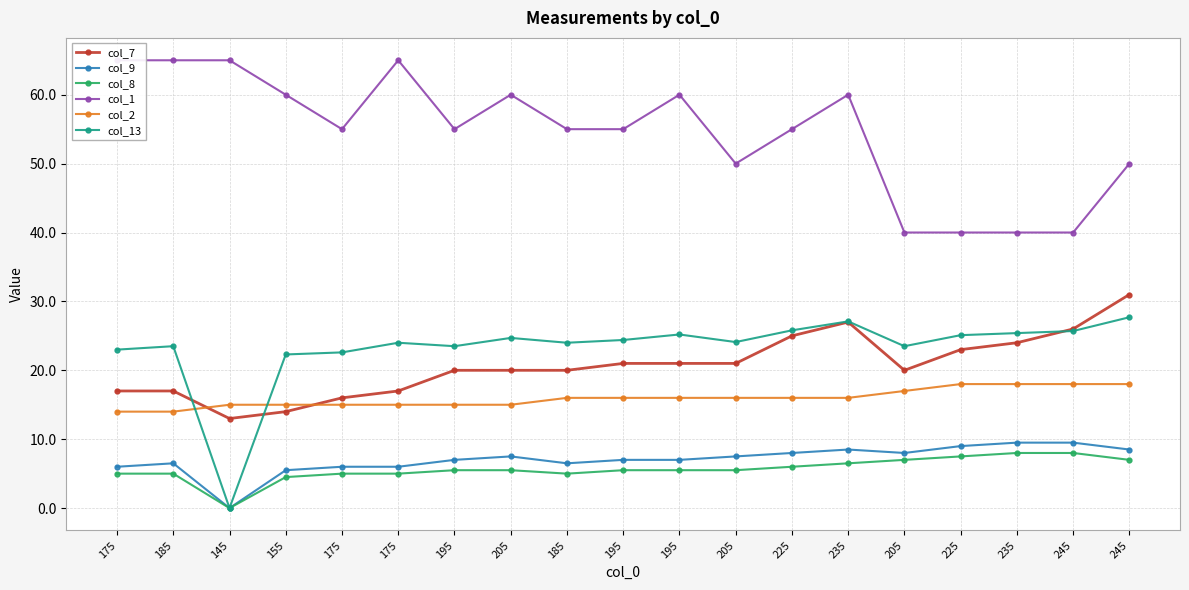

At which label does col_7 reach its peak?

245